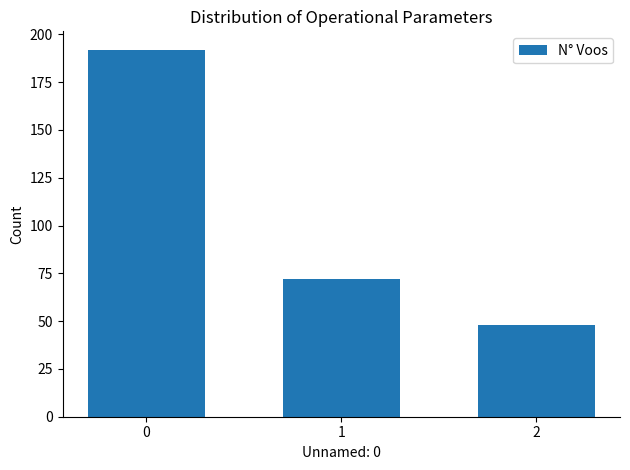

What is the sum of all values?

312